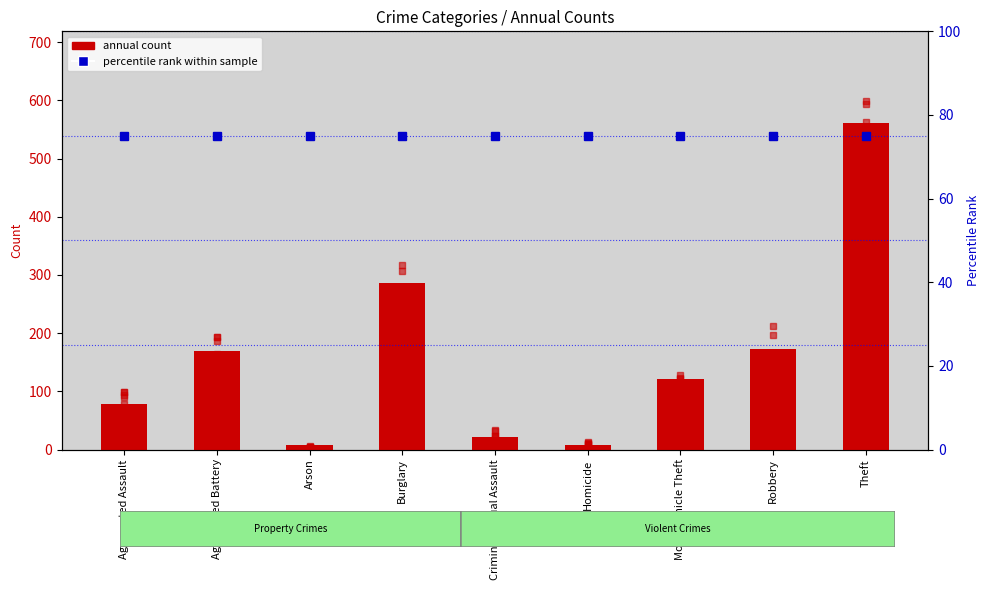

The percentile rank within sample series shows 104 at Burglary. True or false?

False